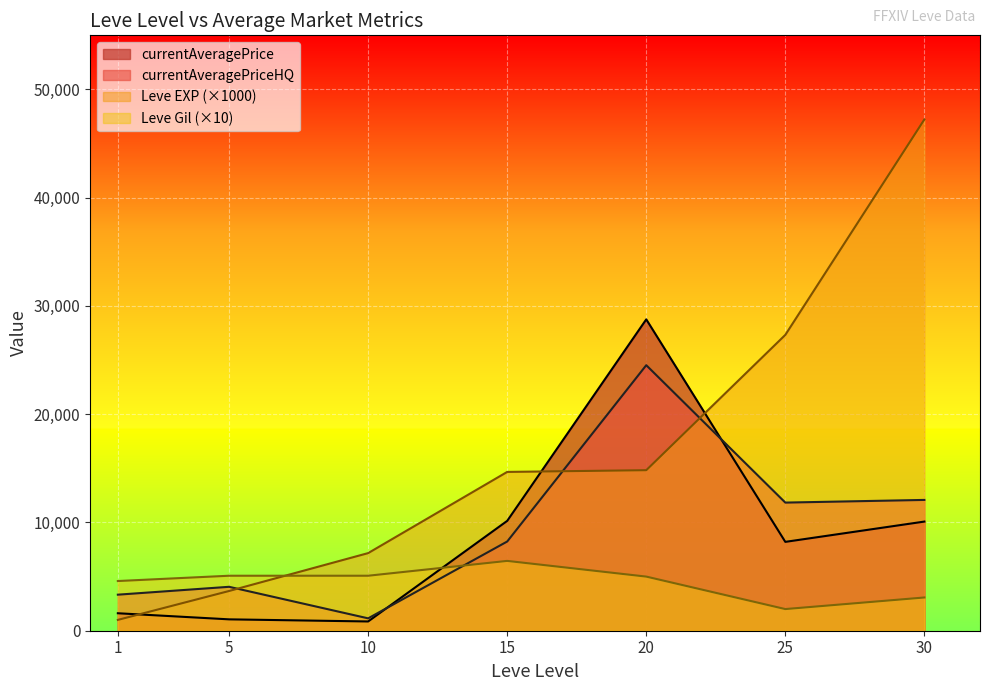

What is the spread (max minus min) of values at 20?

23762